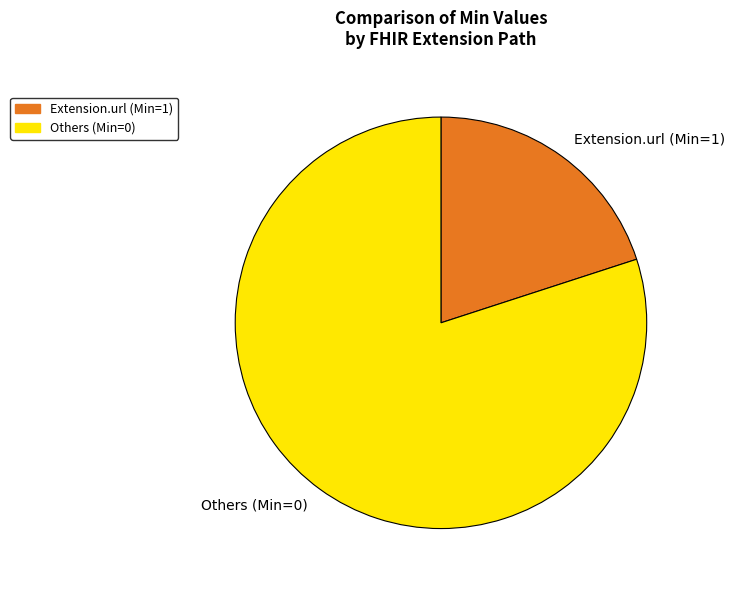

Rank the categories by value from highest to lowest.

Others (Min=0), Extension.url (Min=1)